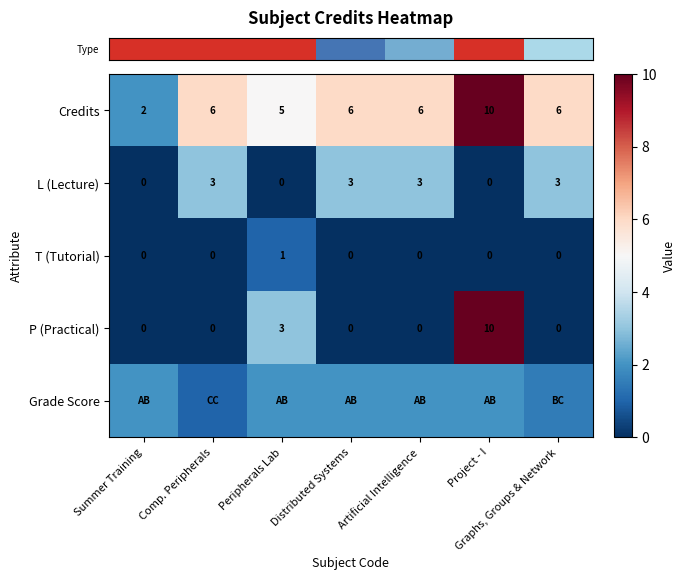

What is the difference between the highest and lowest values at Peripherals Lab?

5.0